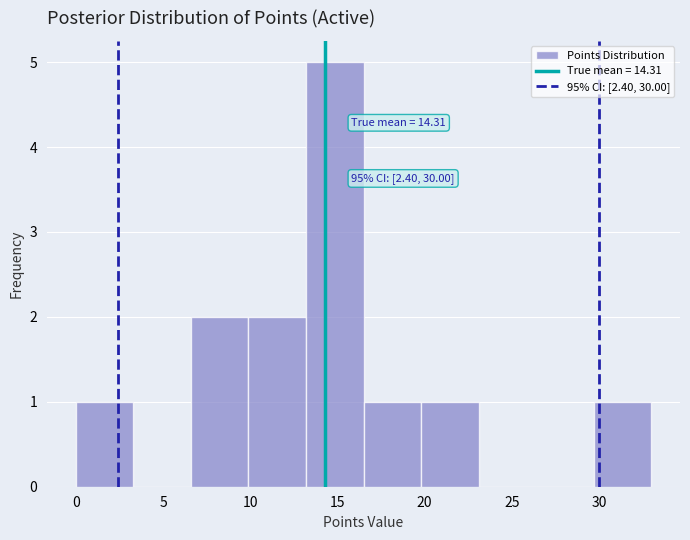

Over which range of the x-axis is the bar tallest?

13.2 to 16.5